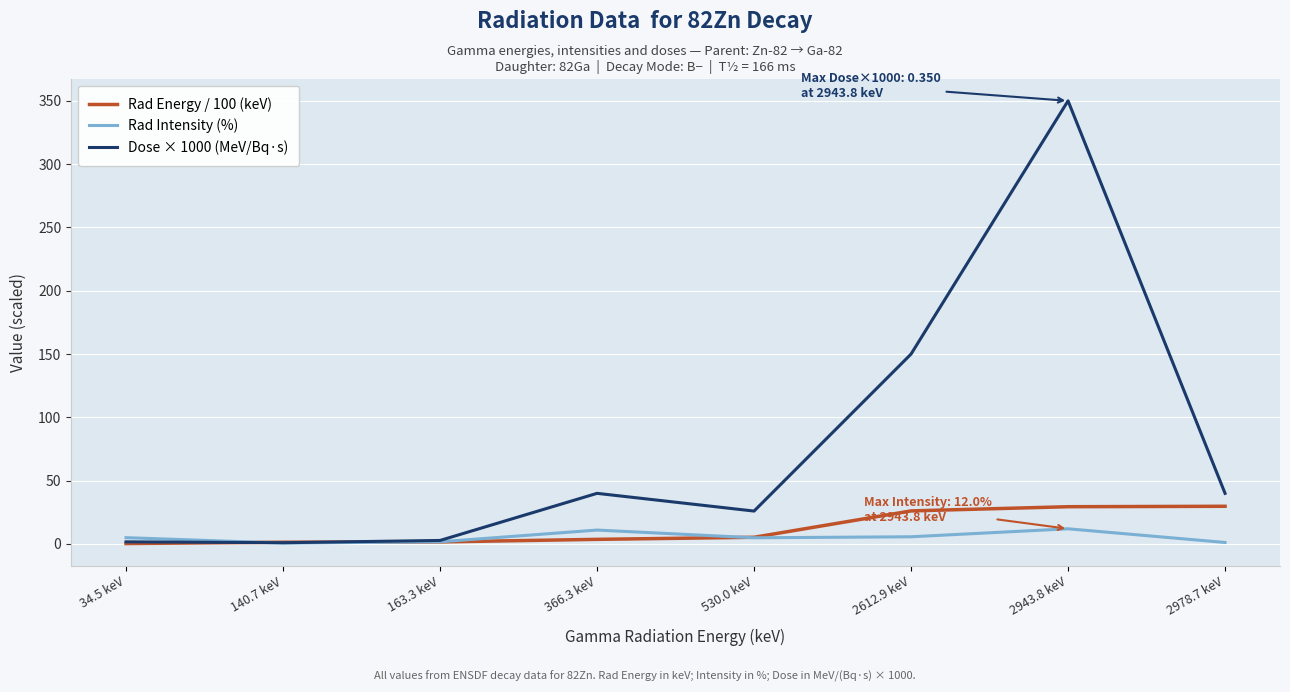

List the series in order of their peak value, lowest first.

Rad Intensity (%), Rad Energy / 100 (keV), Dose × 1000 (MeV/Bq·s)